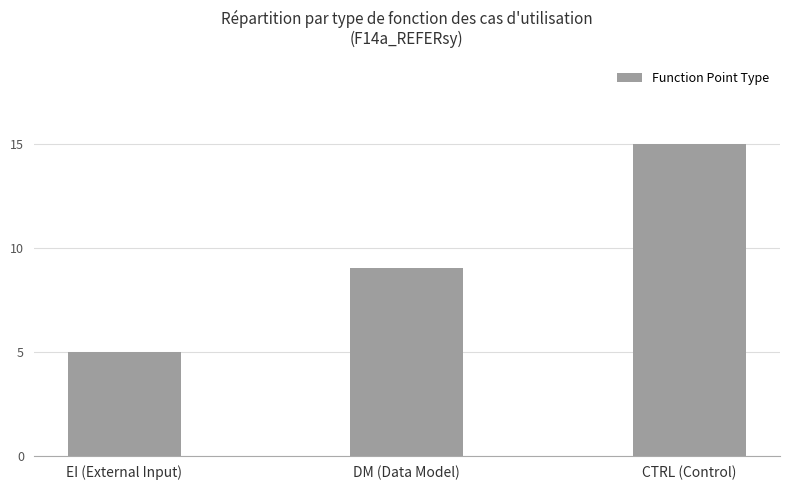

List the labels in order of value, largest first.

CTRL (Control), DM (Data Model), EI (External Input)